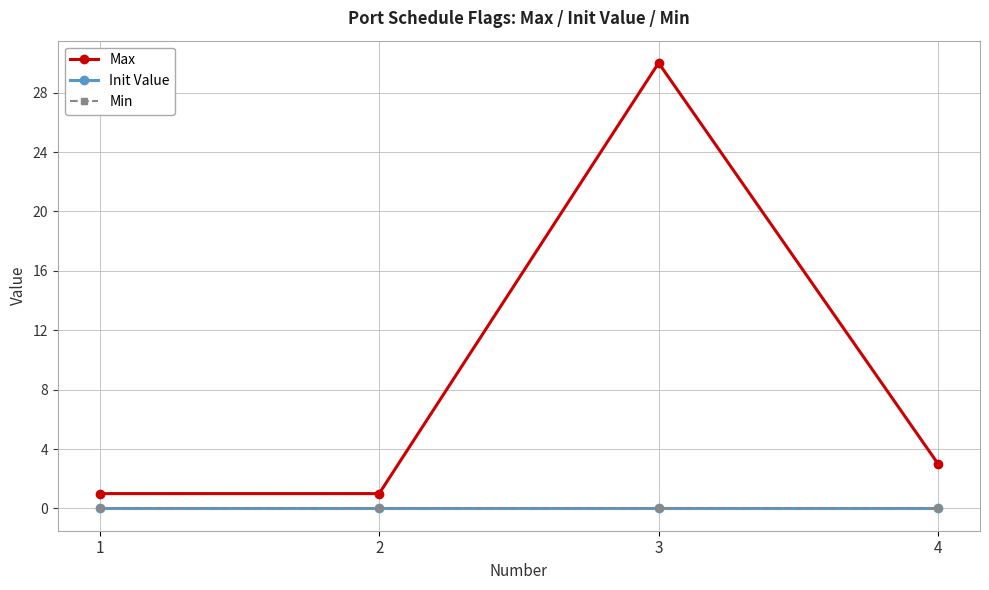

True or false: Max and Init Value intersect in this chart.

False